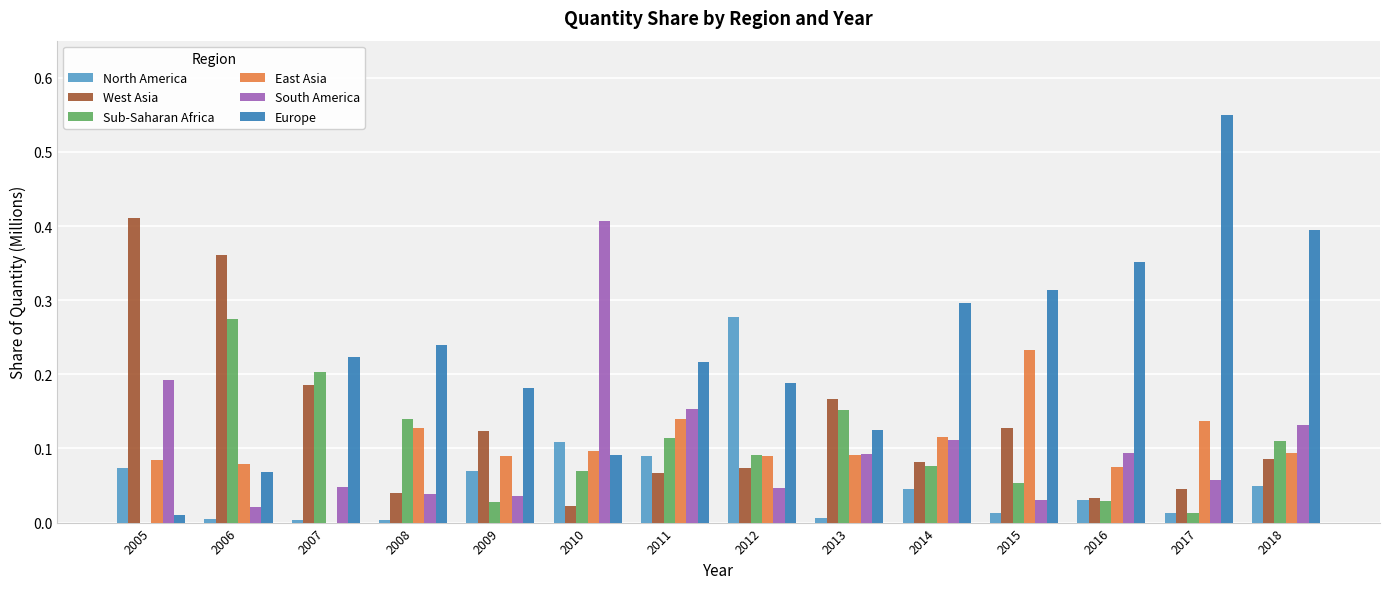

What is the sum of all West Asia values?

1.8